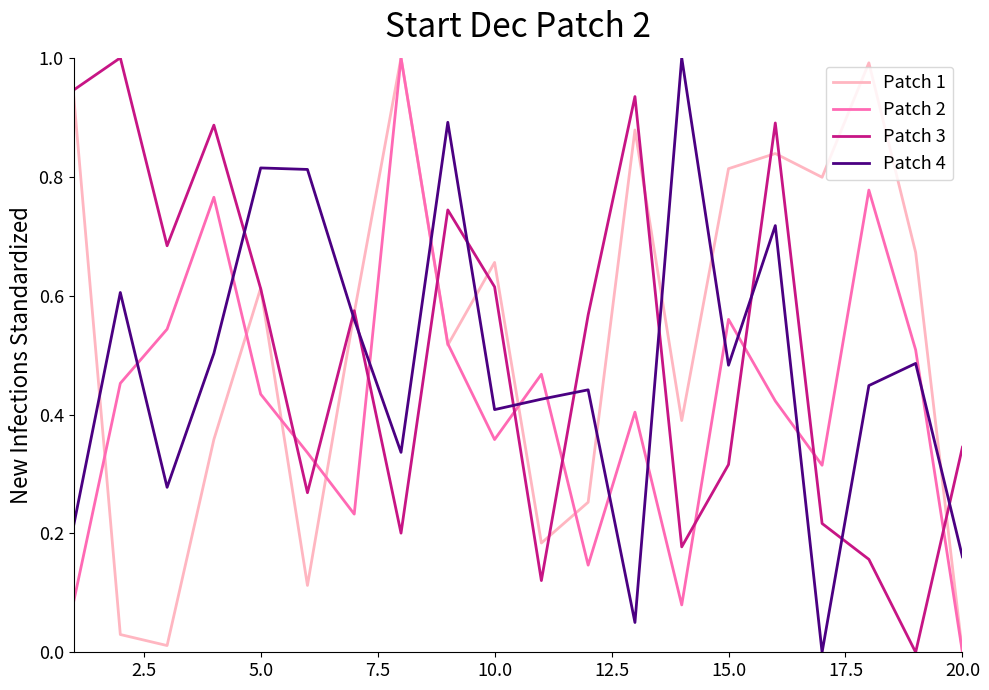

Rank the series by their average value, from highest to lowest.

Patch 1, Patch 3, Patch 4, Patch 2